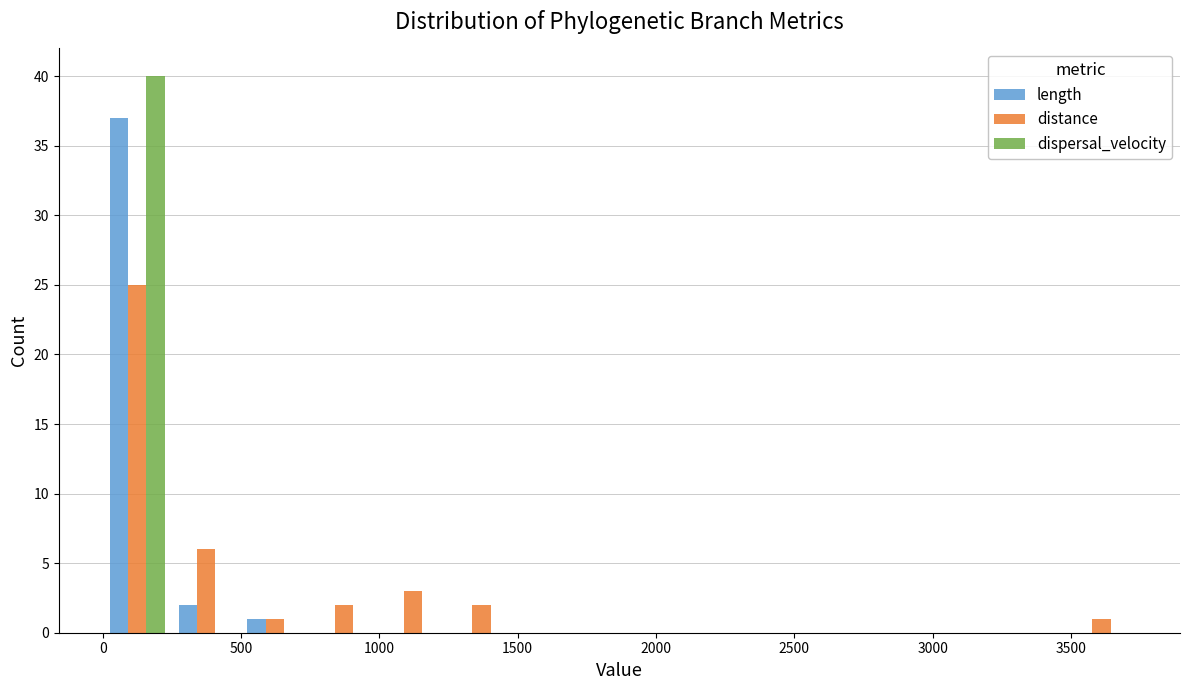

Reading left to right, transcribe this chart: for each range on the x-axis, give the height of each series' bar. Neither the bar edges nor the heights are printed on the chart, so give them approximately, as read against the axes.

0 to 250: length=37	distance=25	dispersal_velocity=40
250 to 500: length=2	distance=6	dispersal_velocity=0
500 to 750: length=1	distance=1	dispersal_velocity=0
750 to 1000: length=0	distance=2	dispersal_velocity=0
1000 to 1250: length=0	distance=3	dispersal_velocity=0
1250 to 1500: length=0	distance=2	dispersal_velocity=0
1500 to 1750: length=0	distance=0	dispersal_velocity=0
1750 to 2000: length=0	distance=0	dispersal_velocity=0
2000 to 2250: length=0	distance=0	dispersal_velocity=0
2250 to 2500: length=0	distance=0	dispersal_velocity=0
2500 to 2750: length=0	distance=0	dispersal_velocity=0
2750 to 3000: length=0	distance=0	dispersal_velocity=0
3000 to 3250: length=0	distance=0	dispersal_velocity=0
3250 to 3500: length=0	distance=0	dispersal_velocity=0
3500 to 3750: length=0	distance=1	dispersal_velocity=0